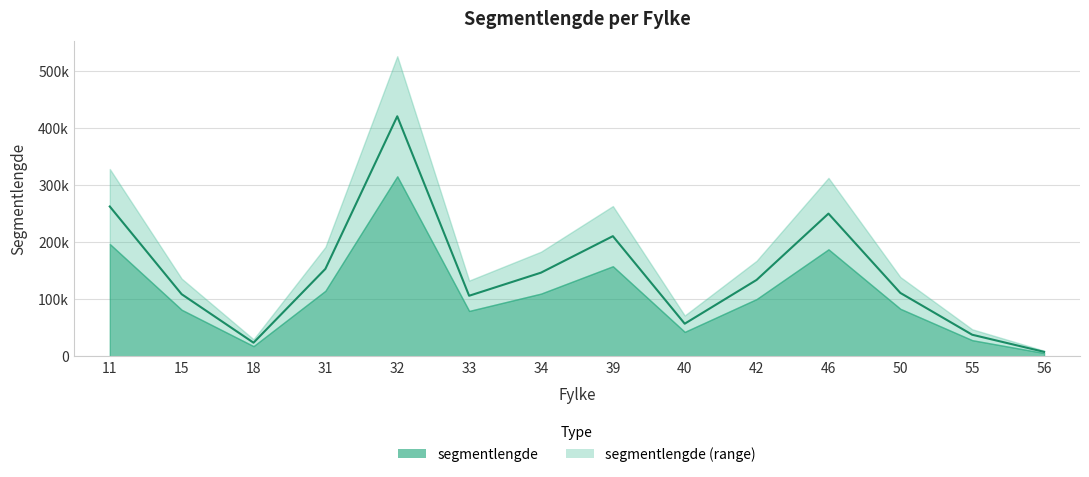

Reading left to right, extract all data points from this chart.

262456.0	109006.5	24135.1	153278.4	420298.2	106263.6	146690.5	210553.3	57386.0	133989.3	250010.5	111256.3	38076.1	8130.2